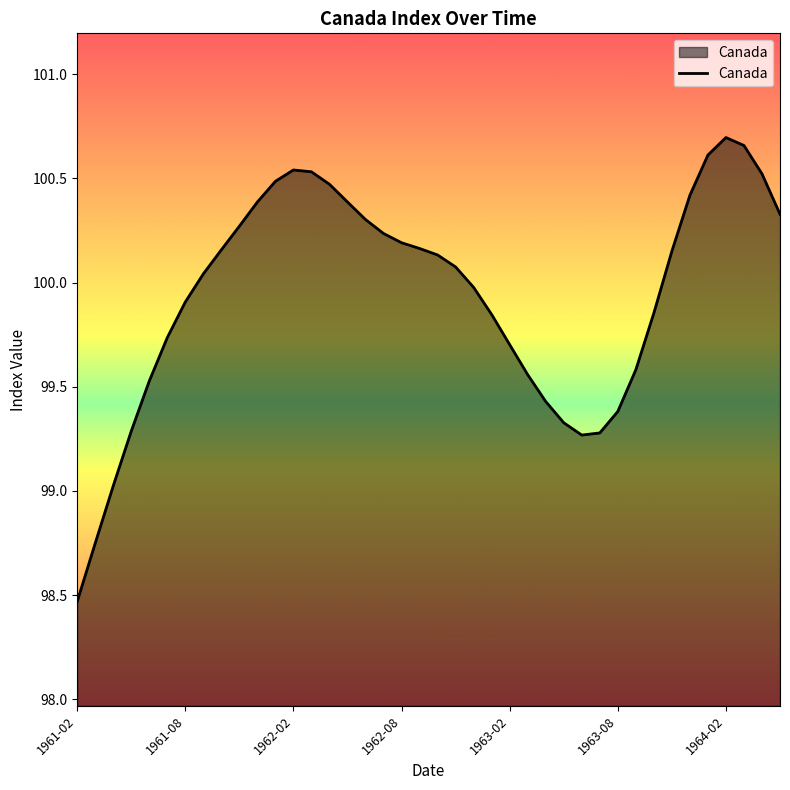

What is the minimum value shown in the chart?

98.5